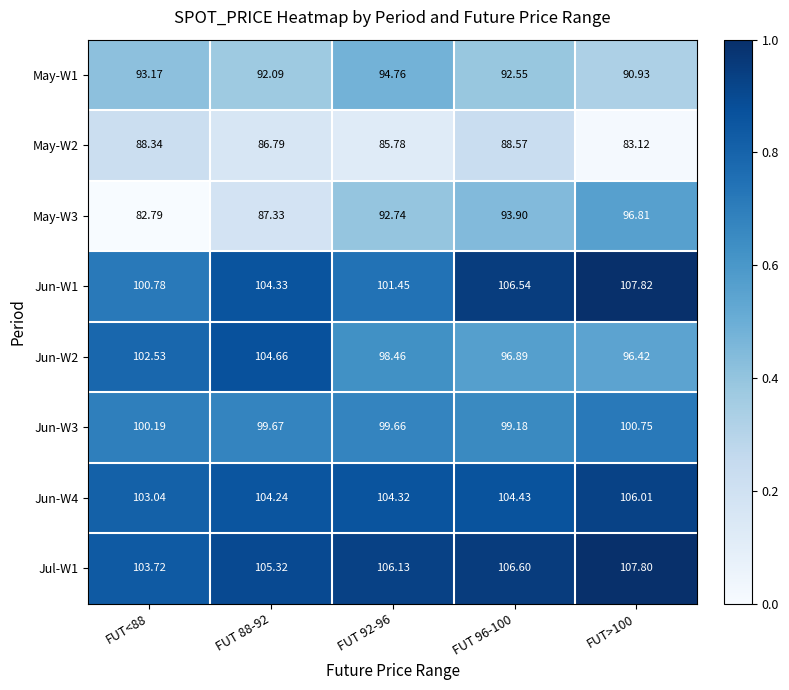

Which series changed the most between FUT<88 and FUT 92-96?

May-W3